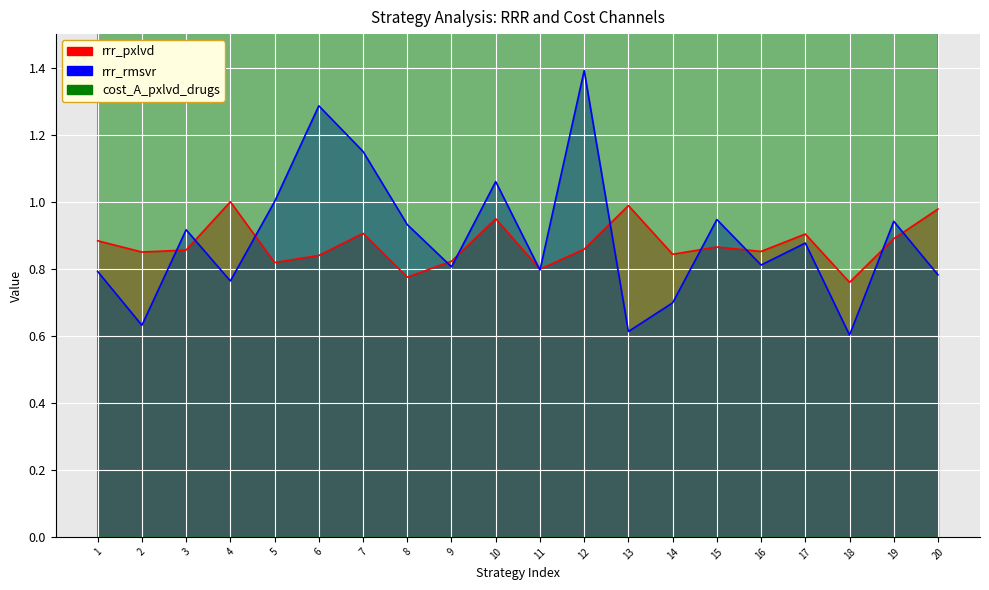

List the series in order of their peak value, highest first.

cost_A_pxlvd_drugs, rrr_rmsvr, rrr_pxlvd